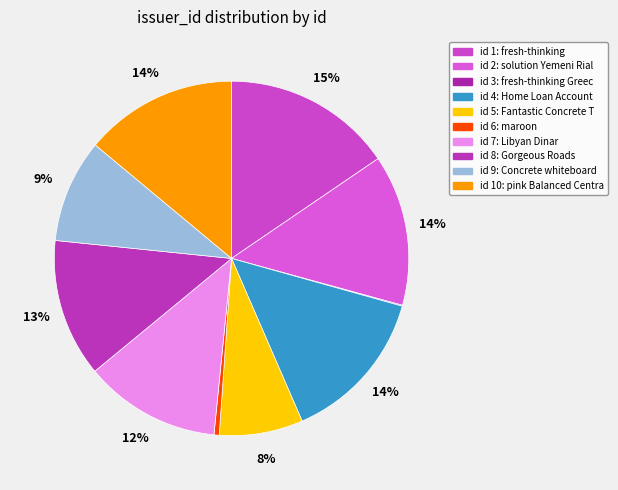

Which slice is the smallest?

3